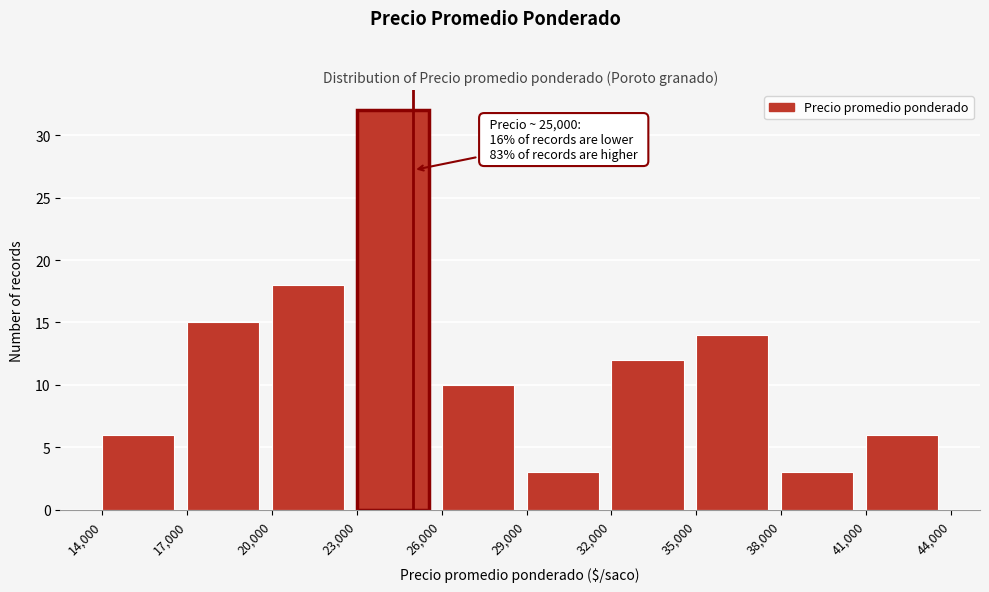

Which range on the x-axis has the tallest bar?

23,000 to 26,000